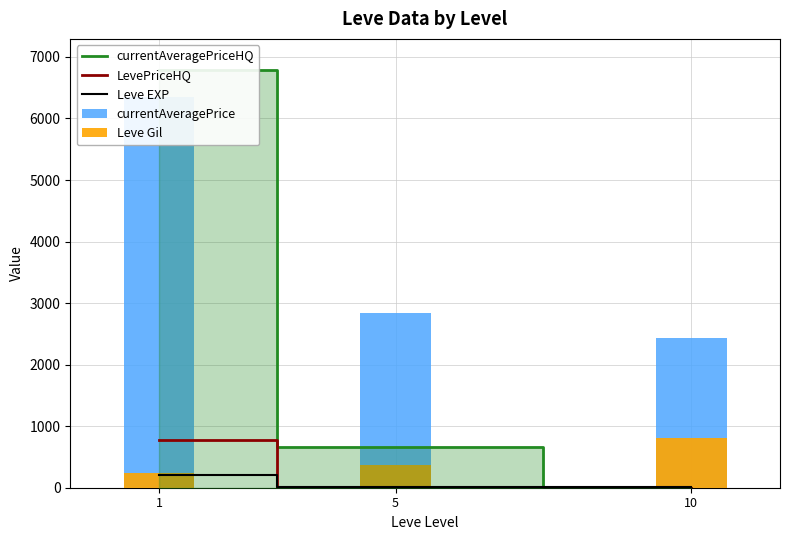

What is the total value across all series at 1?

14347.3